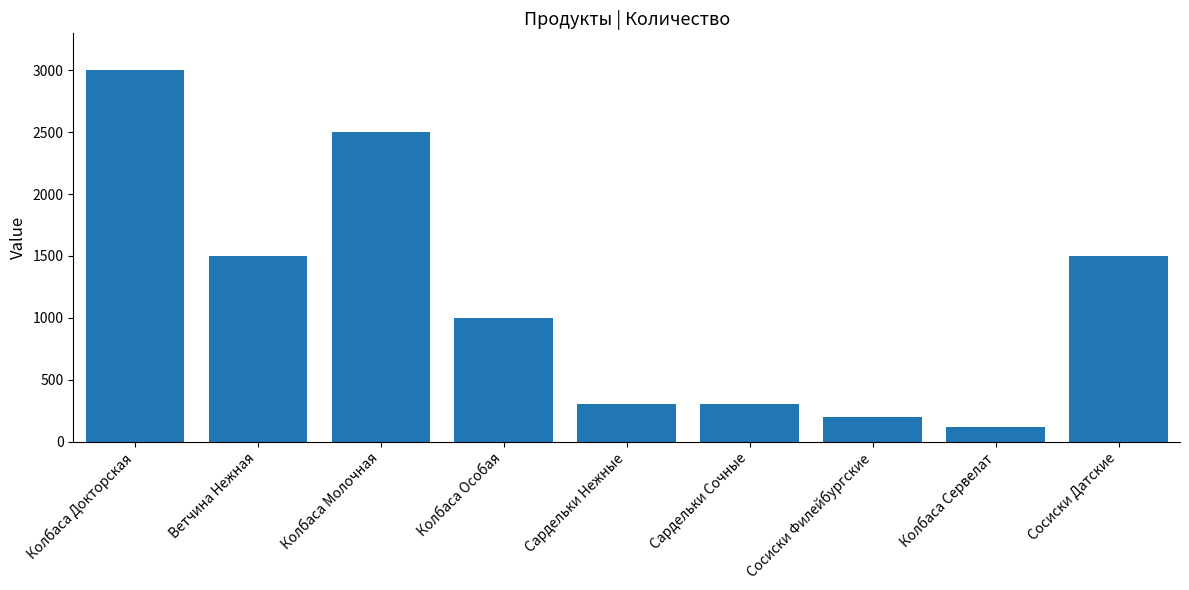

What position from the right is Сосиски Филейбургские?

3